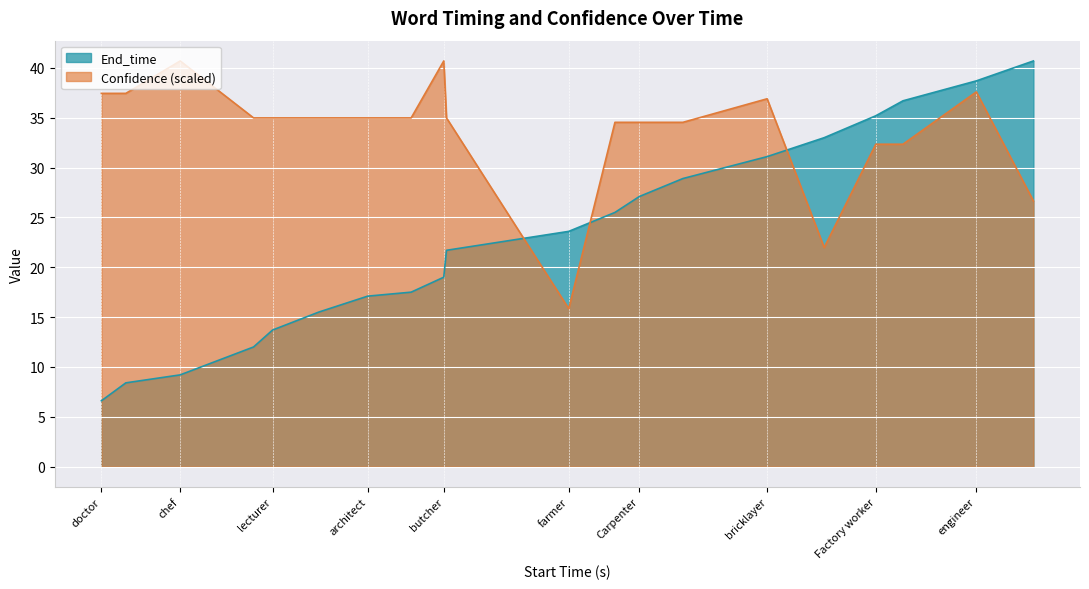

How many series are shown in this chart?

2